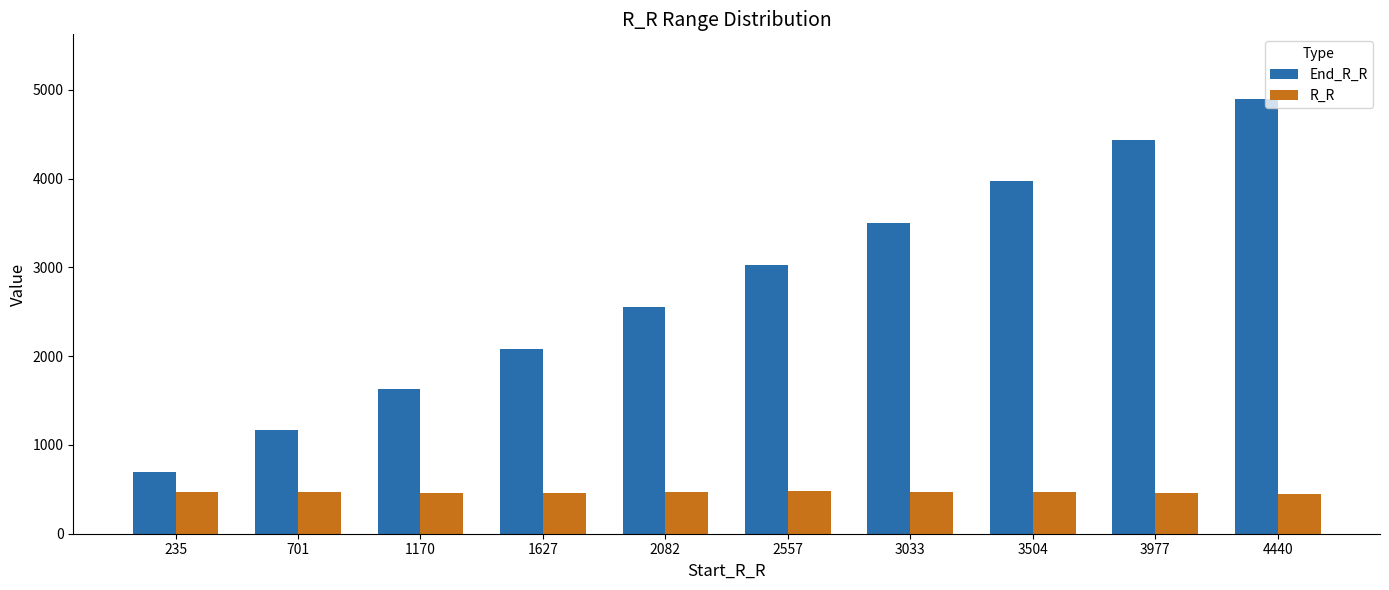

How many bars are there in total?

20